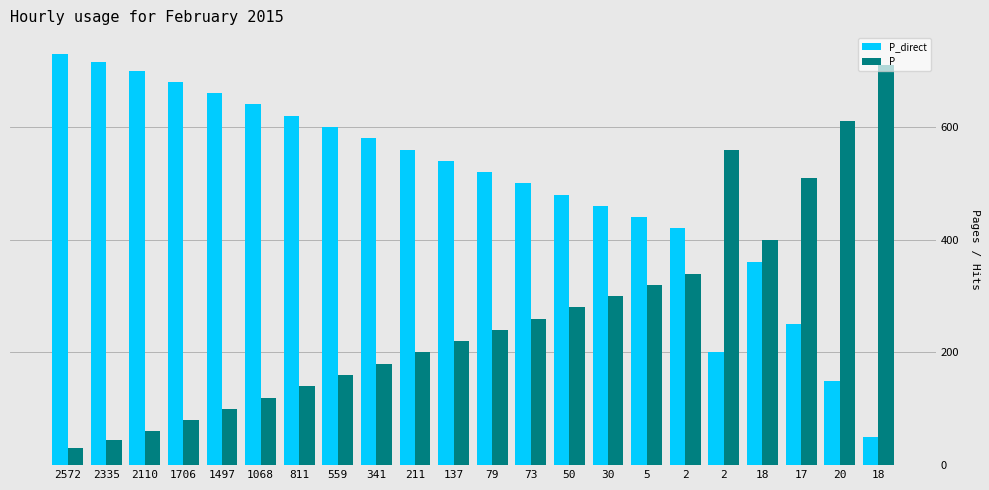

How many groups of bars are there?

22